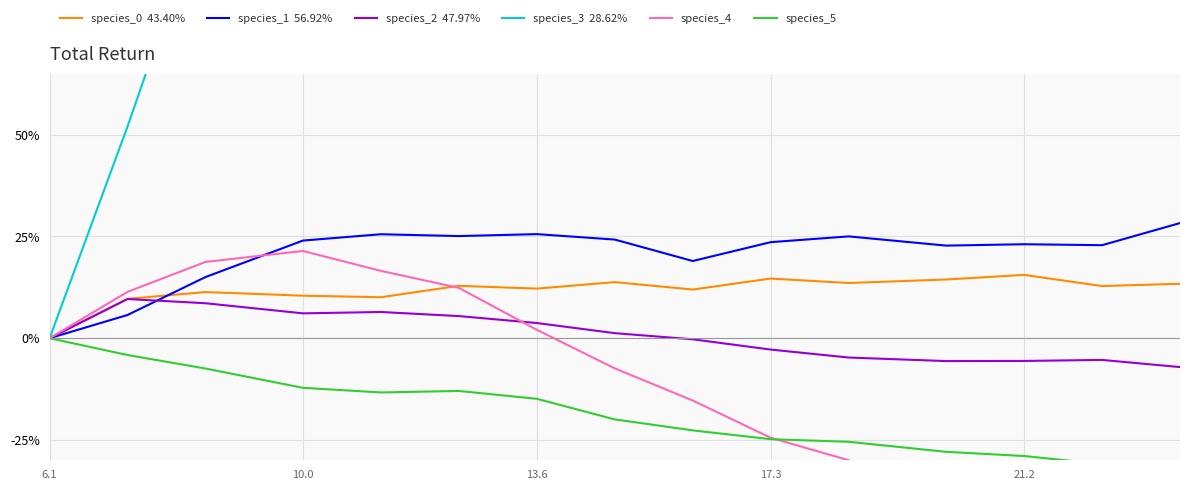

At which label does species_5 first exceed -19?

6.1